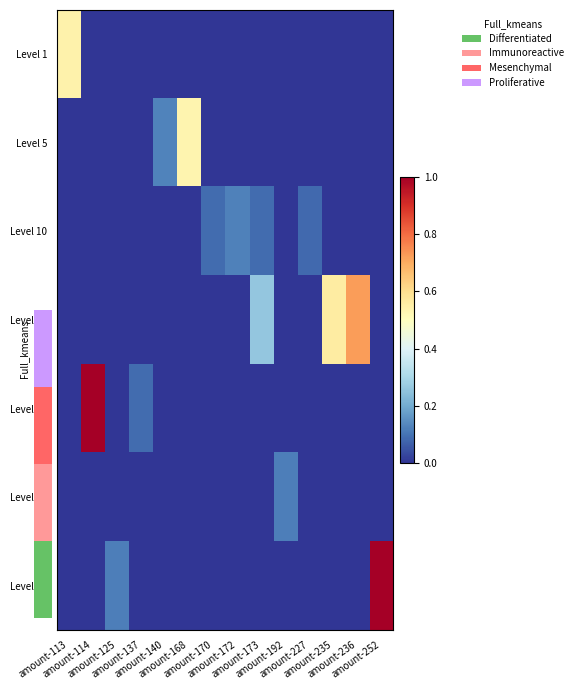

What is the highest value of the row_2 series?

0.1